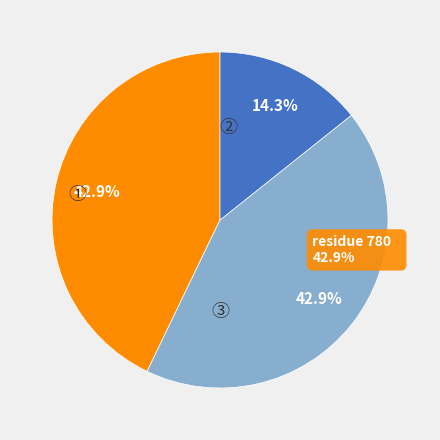

How many slices are in this pie chart?

3